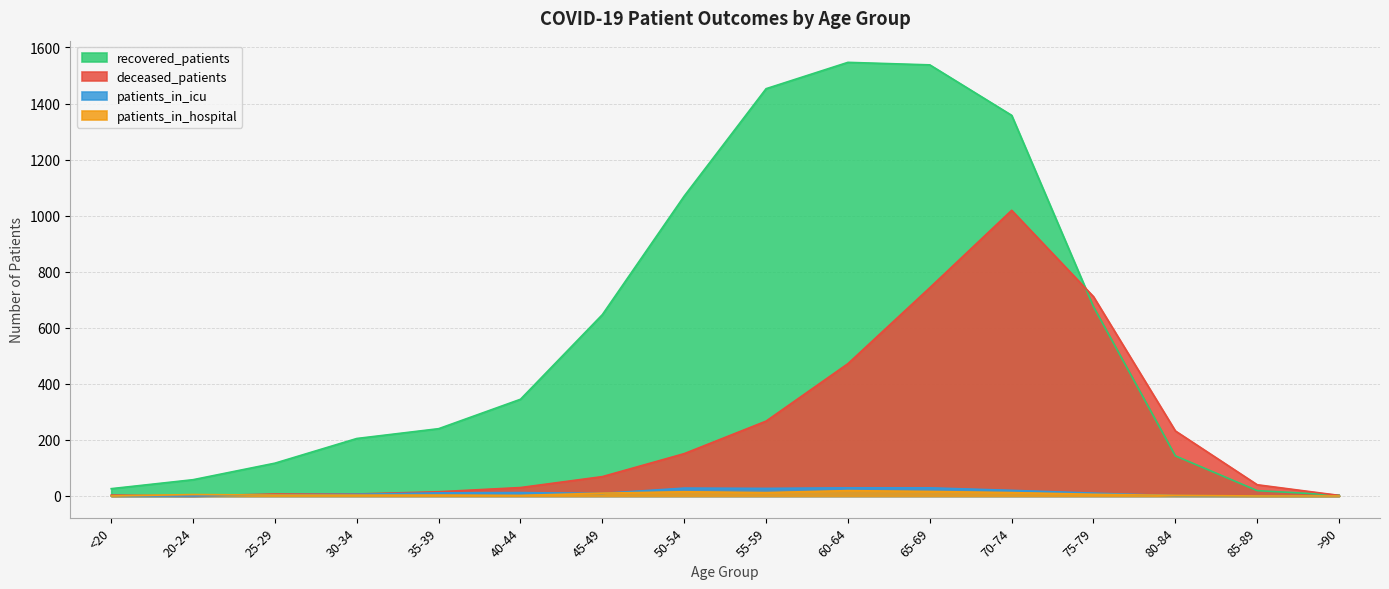

True or false: recovered_patients and patients_in_icu intersect in this chart.

False